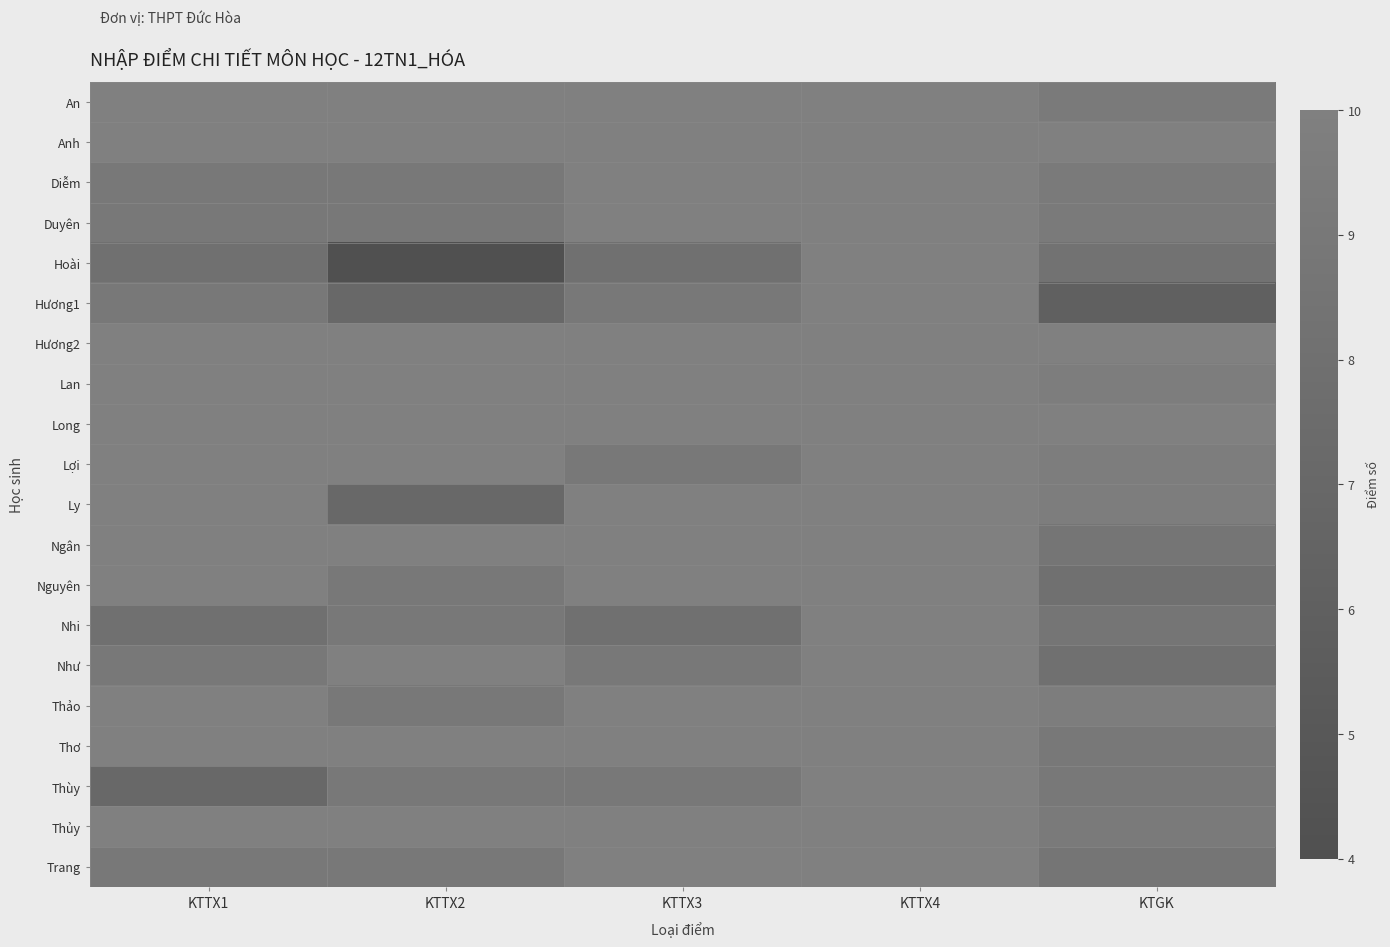

What is the smallest value displayed?

4.0